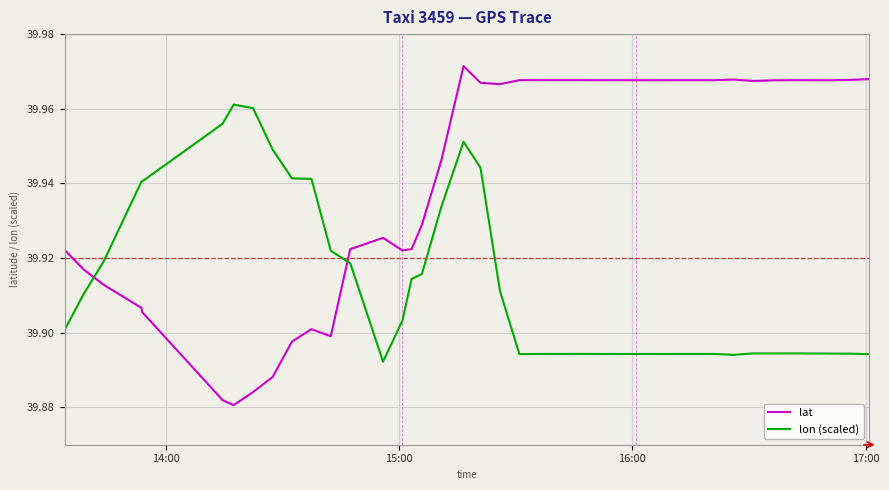

Reading right to left, what are all the values shown in this chart?

lat: 40.0	40.0	40.0	40.0	40.0	40.0	40.0	40.0	40.0	40.0	40.0	40.0	40.0	40.0	40.0	40.0	40.0	40.0	40.0	40.0	40.0	40.0	39.9	39.9	39.9	39.9	39.9	39.9	39.9	39.9	39.9	39.9	39.9	39.9	39.9	39.9	39.9	39.9	39.9	39.9
lon (scaled): 39.9	39.9	39.9	39.9	39.9	39.9	39.9	39.9	39.9	39.9	39.9	39.9	39.9	39.9	39.9	39.9	39.9	39.9	39.9	39.9	39.9	40.0	39.9	39.9	39.9	39.9	39.9	39.9	39.9	39.9	39.9	39.9	40.0	40.0	40.0	39.9	39.9	39.9	39.9	39.9